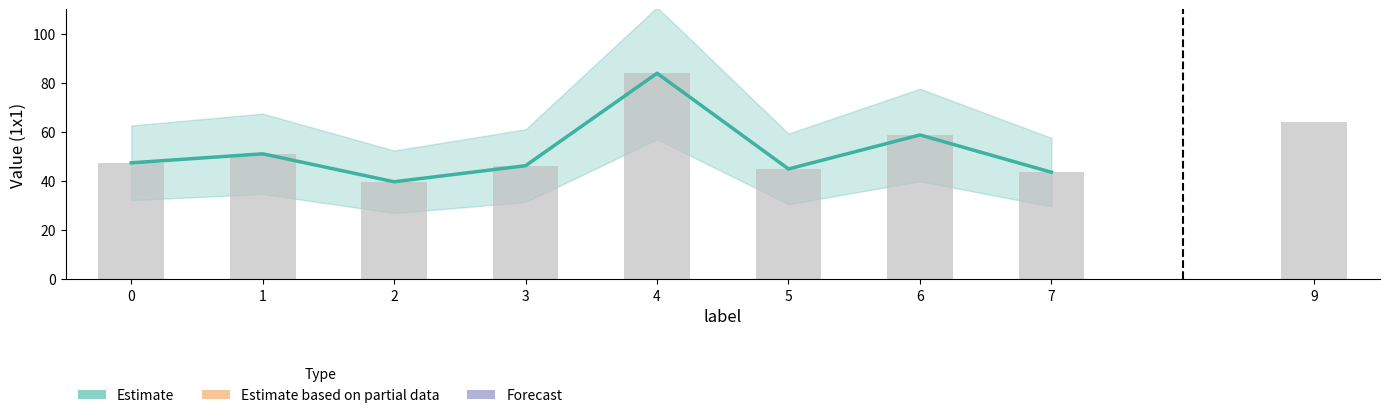

What is the difference between the second highest and minimum values?

19.1